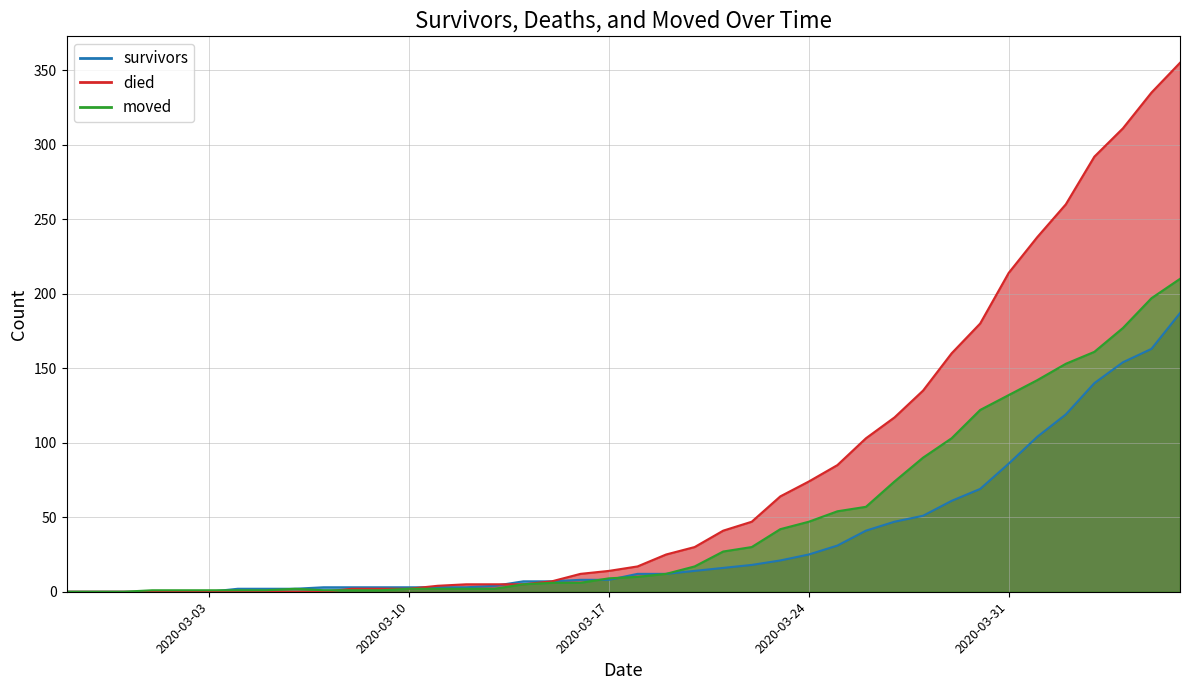

Reading right to left, what are all the values shown in this chart?

survivors: 187	163	154	140	119	104	86	69	61	51	47	41	31	25	21	18	16	14	12	12	8	8	7	7	4	3	3	3	3	3	3	2	2	2	0	0	0	0	0	0
died: 355	335	311	292	260	238	214	180	160	135	117	103	85	74	64	47	41	30	25	17	14	12	7	5	5	5	4	2	2	2	0	0	0	0	0	0	0	0	0	0
moved: 210	197	177	161	153	142	132	122	103	90	74	57	54	47	42	30	27	17	12	10	9	6	6	5	2	2	2	2	1	1	1	2	1	1	1	1	1	0	0	0